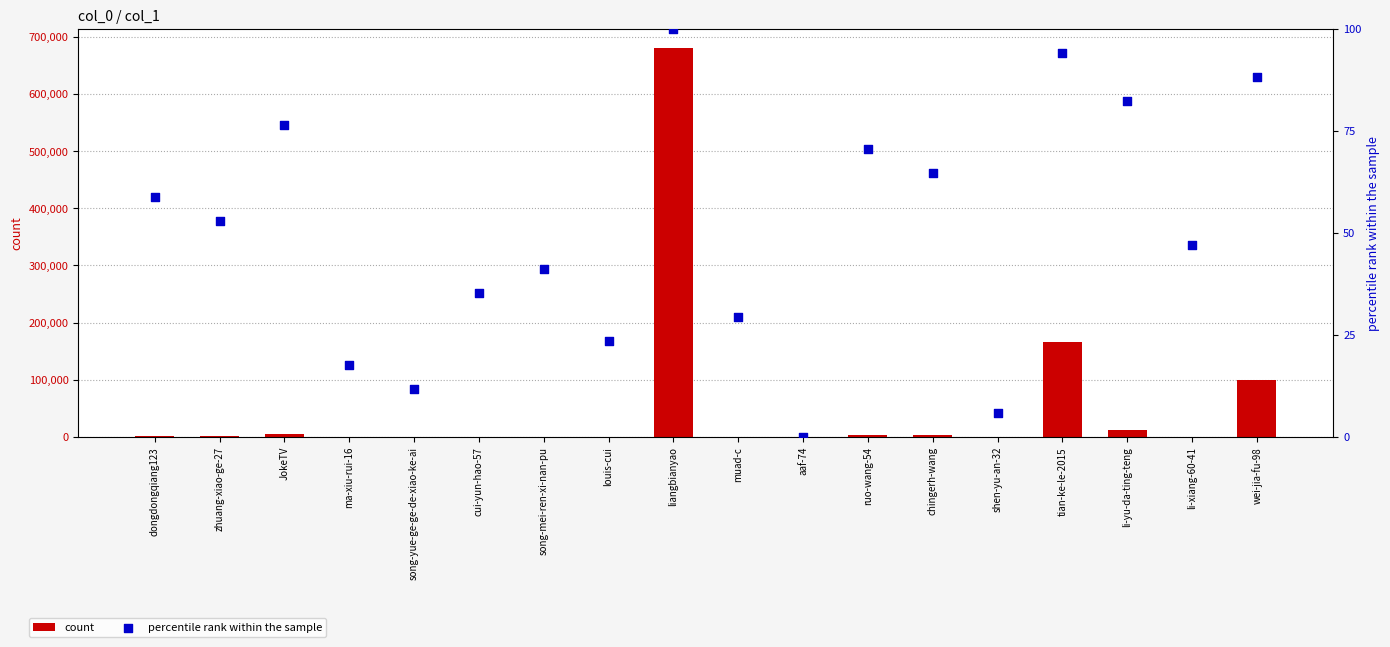

Which series reaches the minimum Y coordinate?

percentile rank within the sample